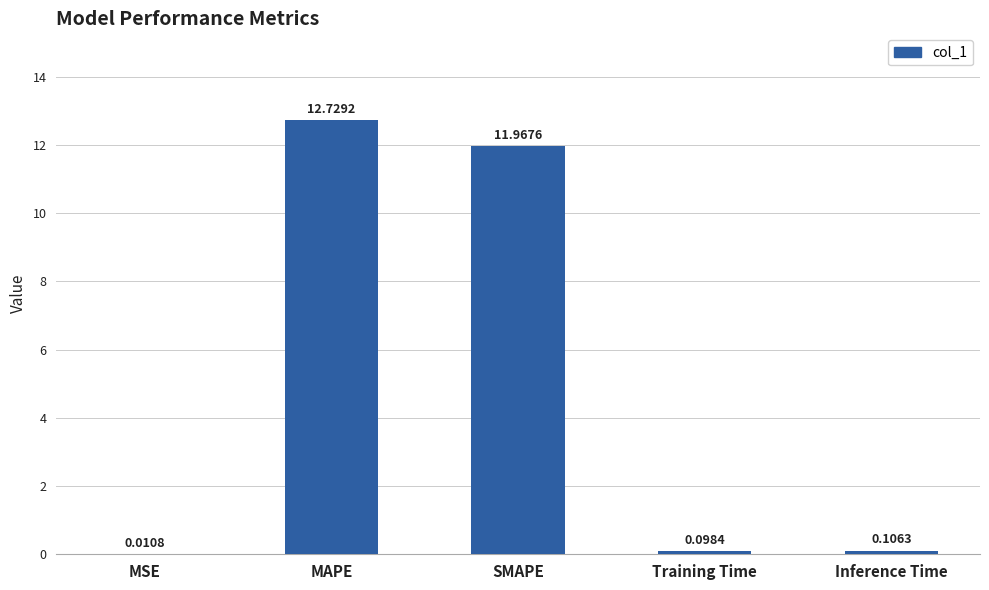

What is the sum of the values at Inference Time and SMAPE?

12.1